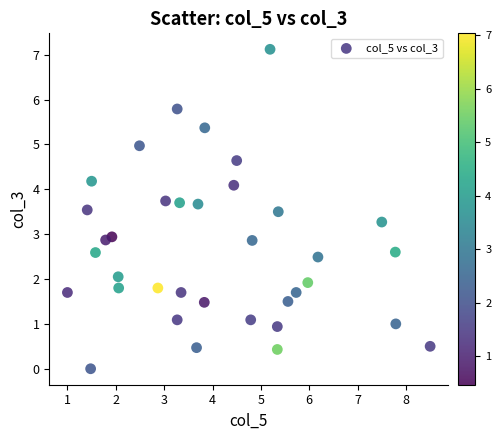

What is the range of Y values (max minus min)?

7.1